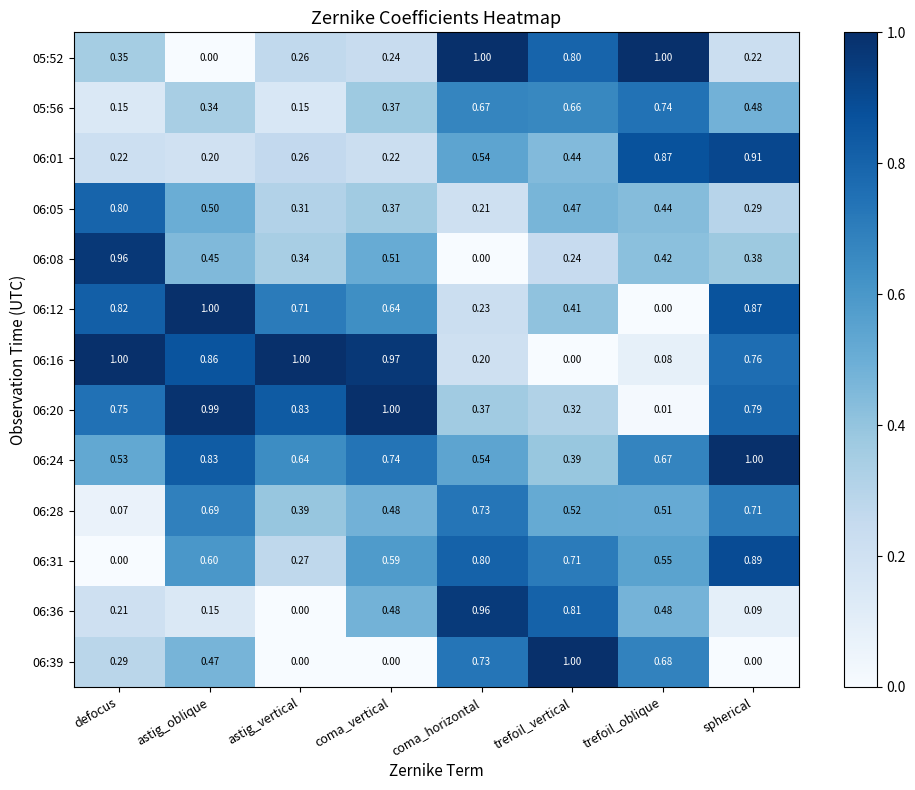

Which series changed the most between defocus and spherical?

06:31